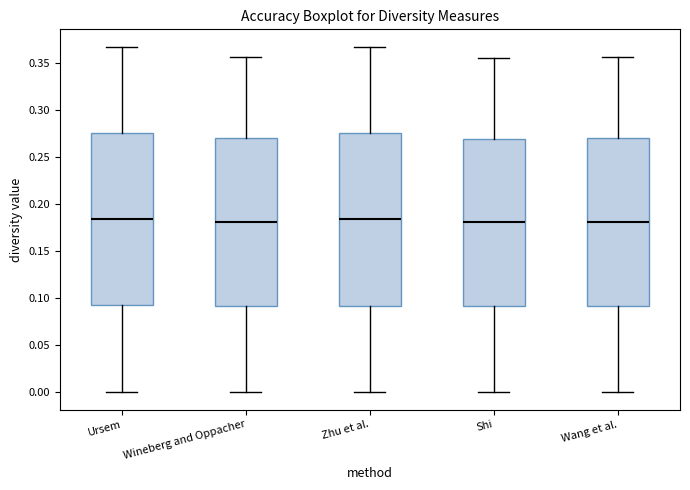

Where does the upper whisker of the box for Wineberg and Oppacher end on the y-axis? The values are not printed on the chart, so give them approximately, as read against the axis.

0.355